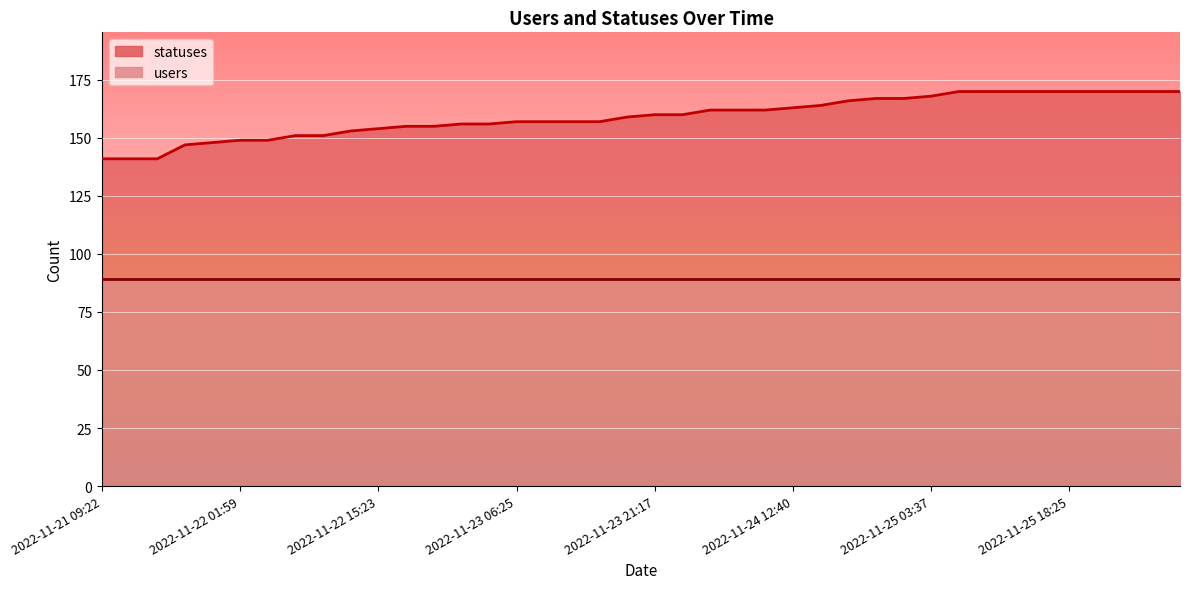

The chart shows a value of 160 at 2022-11-24 01:49. True or false?

True